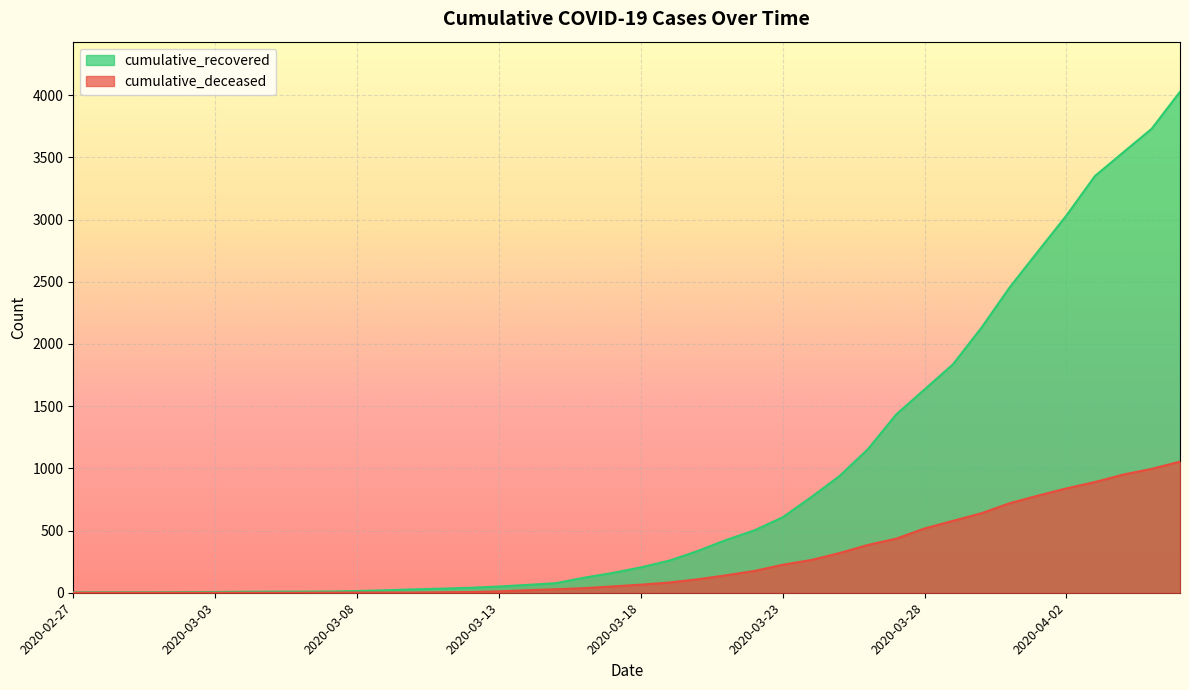

What is the average value of the cumulative_recovered series?

894